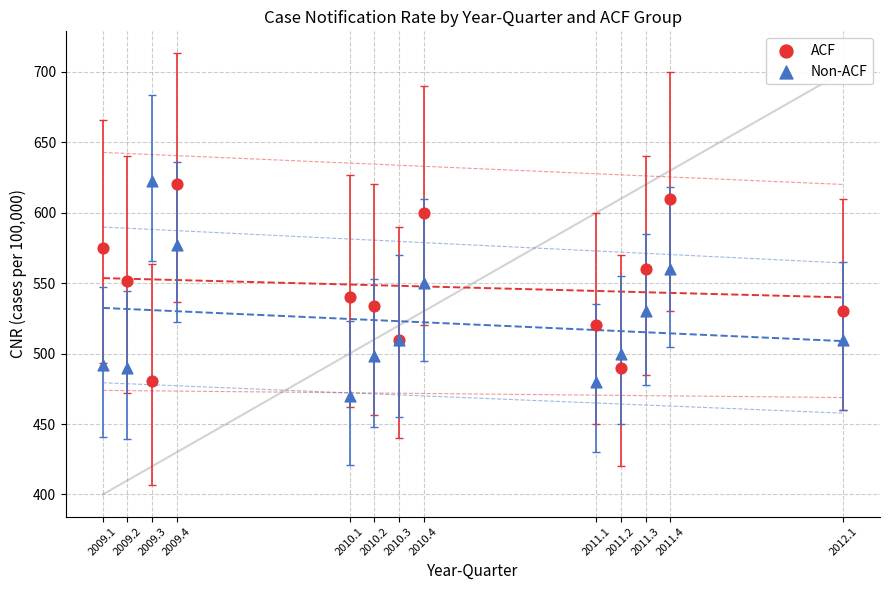

What is the X range (max minus min) for the scatter plot?

3.0